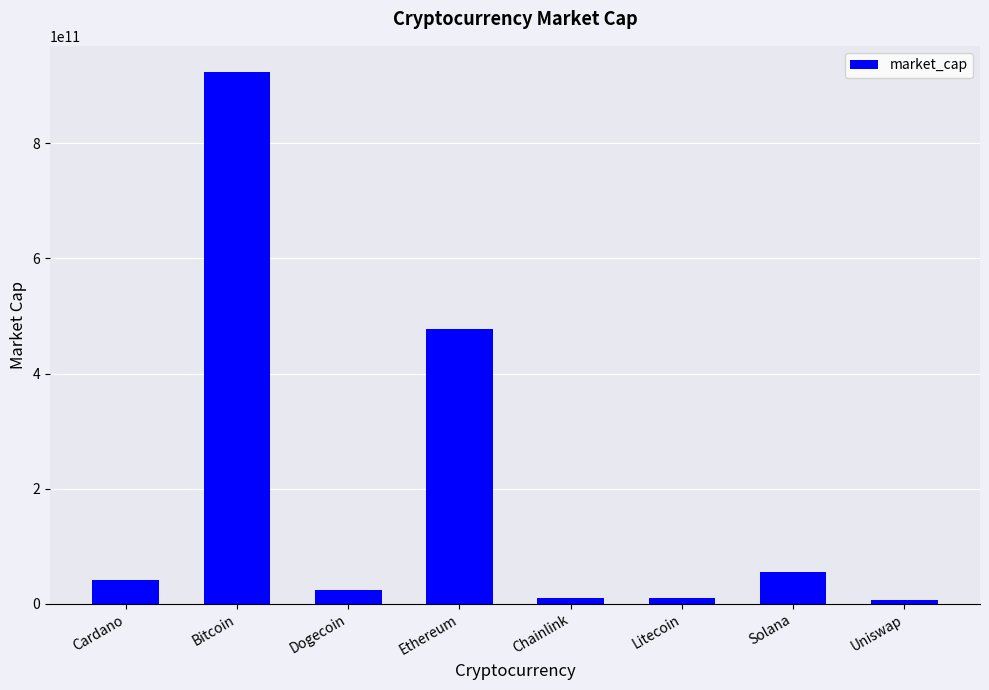

At which category does the chart reach its peak across all series?

Bitcoin